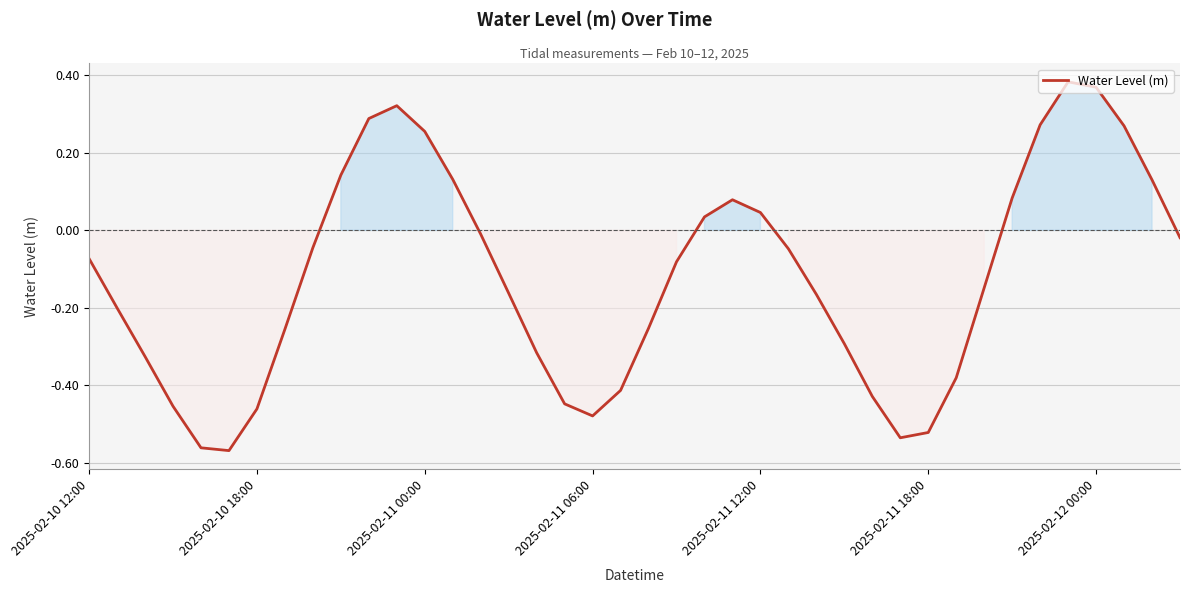

Does the chart display data point markers on the line(s)?

No